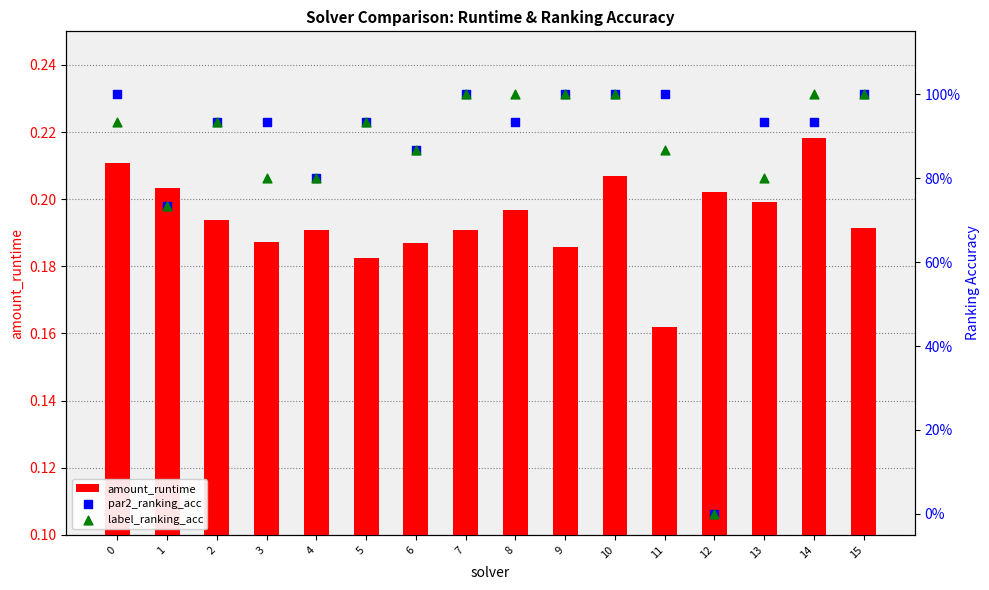

At which category is the sum across all series the highest?

10